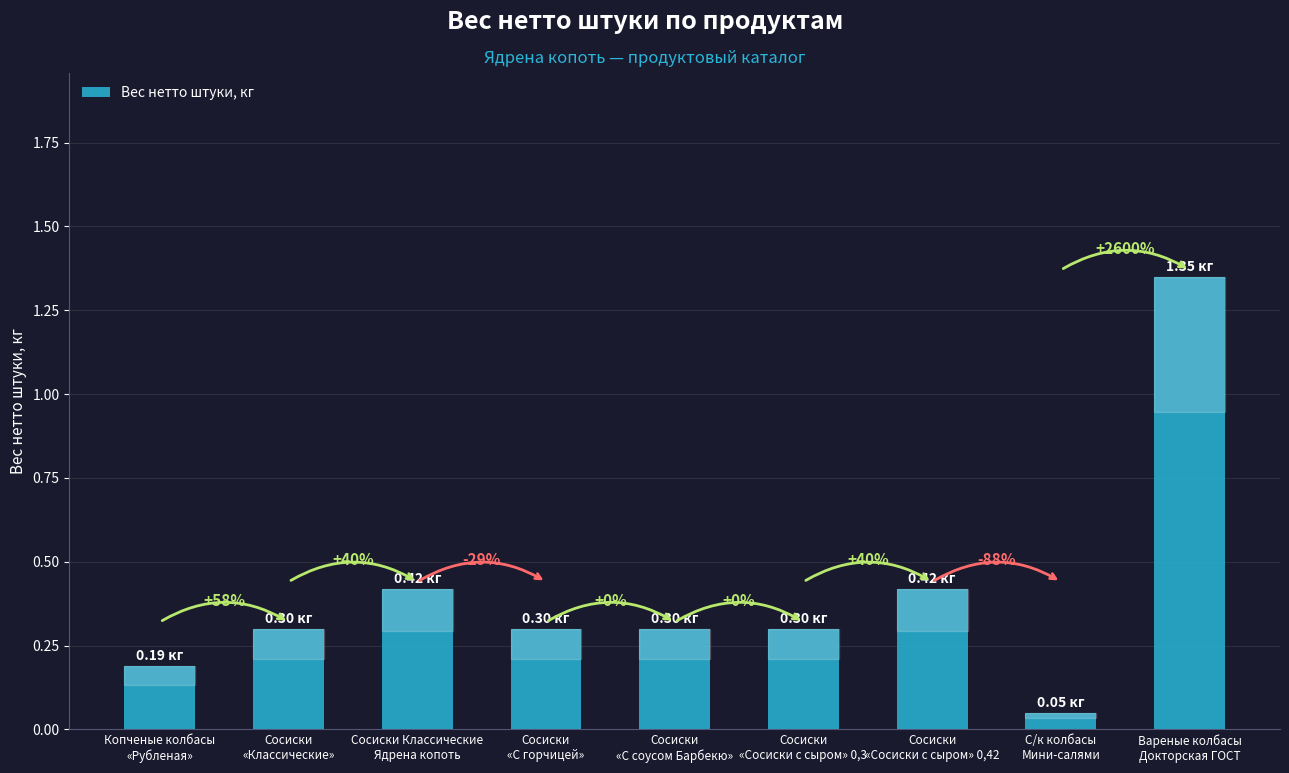

What is the label of the 8th bar from the right?

Сосиски
«Классические»